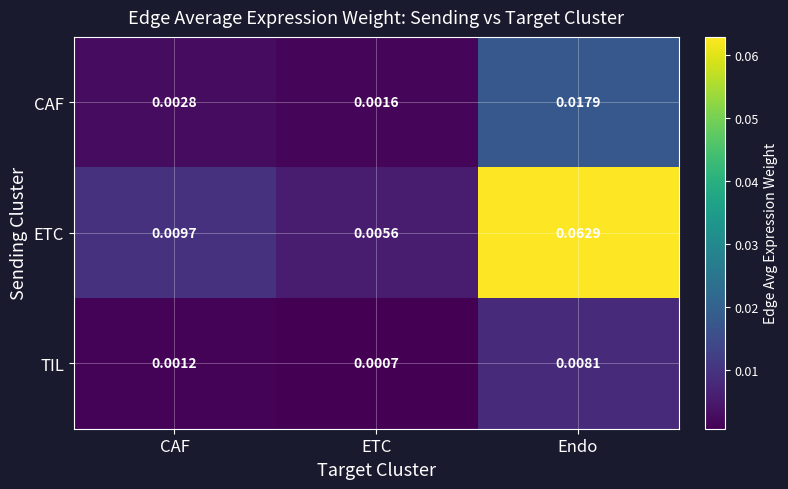

Which series has the largest total across all categories?

ETC